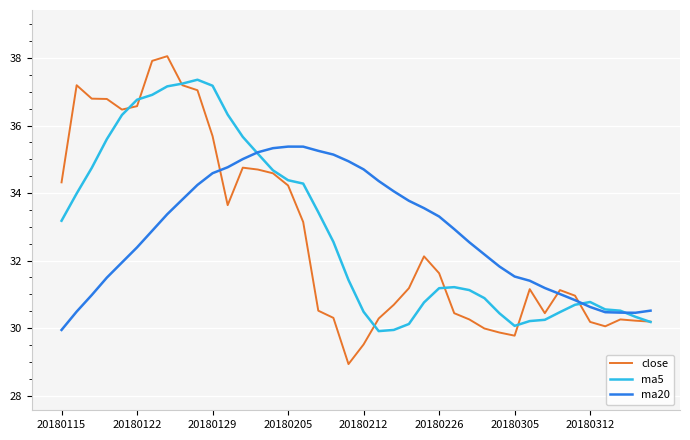

Which series has the largest range (max minus min)?

close